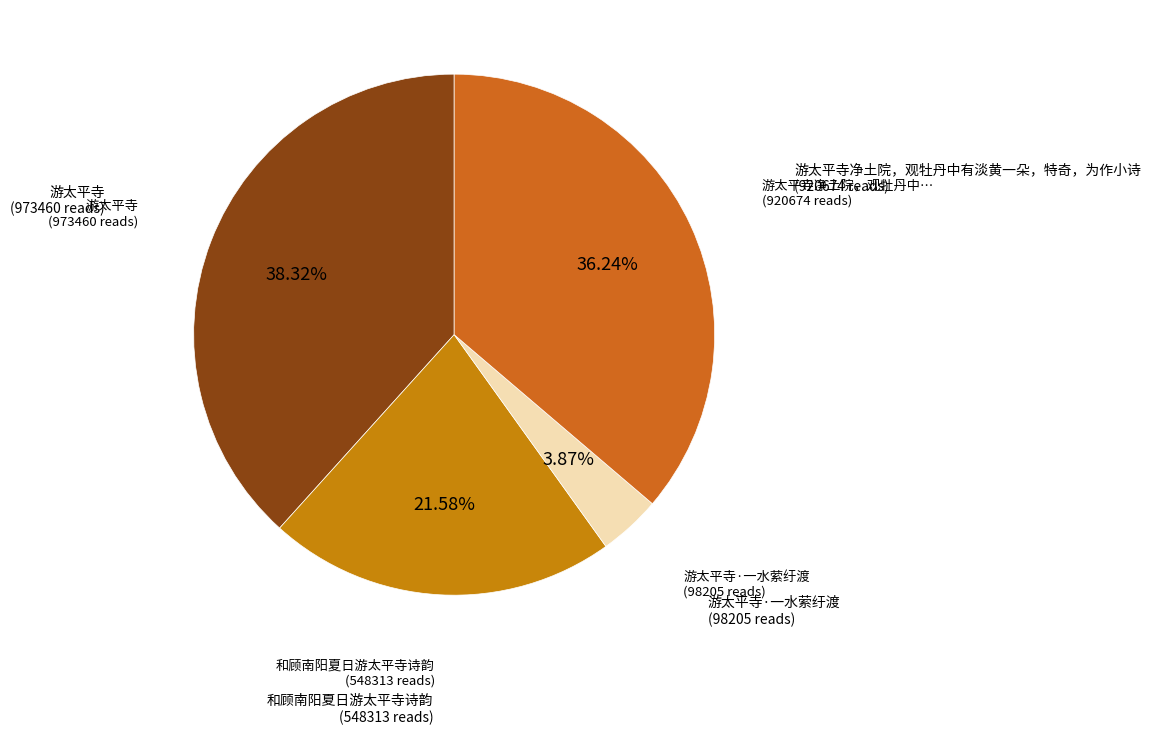

Count the number of slices in the pie.

4